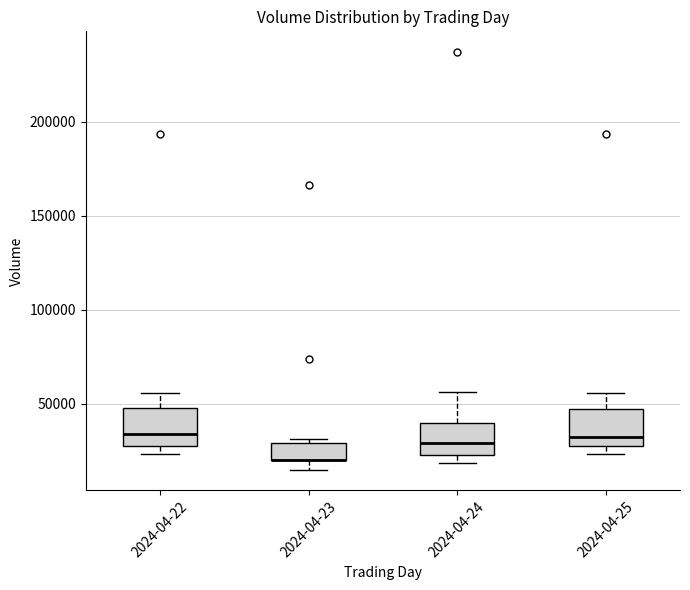

Reading left to right, transcribe this box plot: for each box, give where its median line is, the range the box spans, and where its two whiskers end, as read against the y-axis. The values are not printed on the chart, so give them approximately, as read against the axis.

2024-04-22: median 35000, box 30000 to 50000, whiskers 25000 to 55000
2024-04-23: median 20000 (drawn on the box's lower edge), box 20000 to 30000, whiskers 15000 to 30000 (just above the box's upper edge)
2024-04-24: median 30000, box 20000 to 40000, whiskers 20000 (just below the box's lower edge) to 55000
2024-04-25: median 30000 (just above the box's lower edge), box 30000 to 45000, whiskers 25000 to 55000